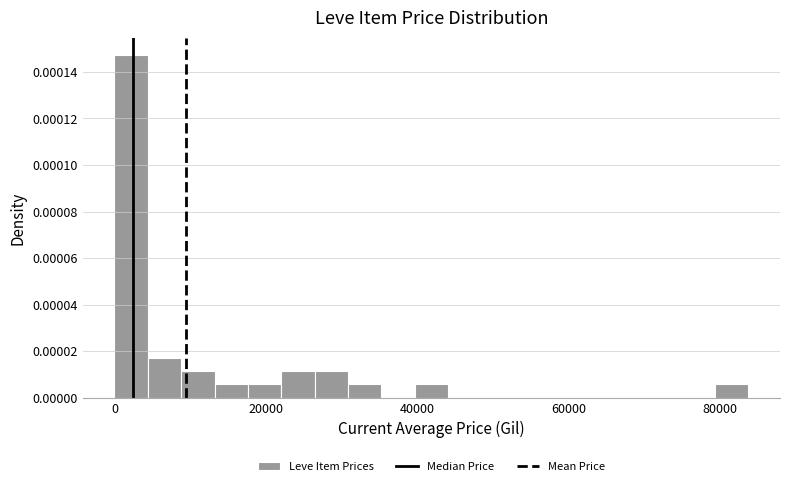

Read against the x-axis, roughly where is the centre of the tallest bar?

2000